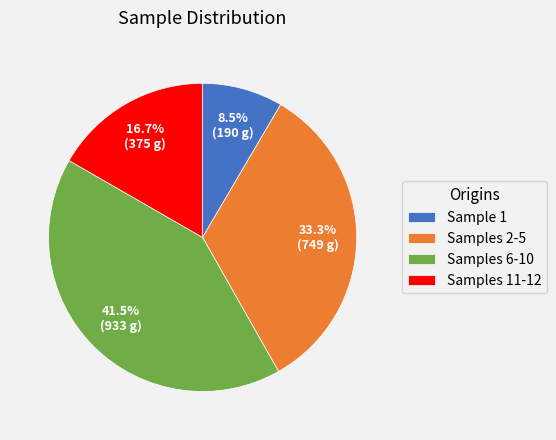

Between Sample 1 and Samples 2-5, which is larger?

Samples 2-5